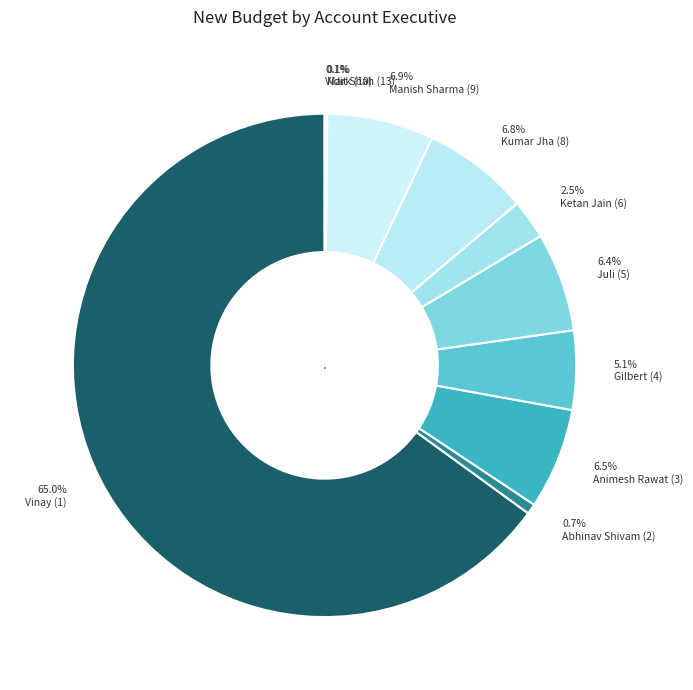

Which slice represents more than half of the pie?

65.0% Vinay (1)